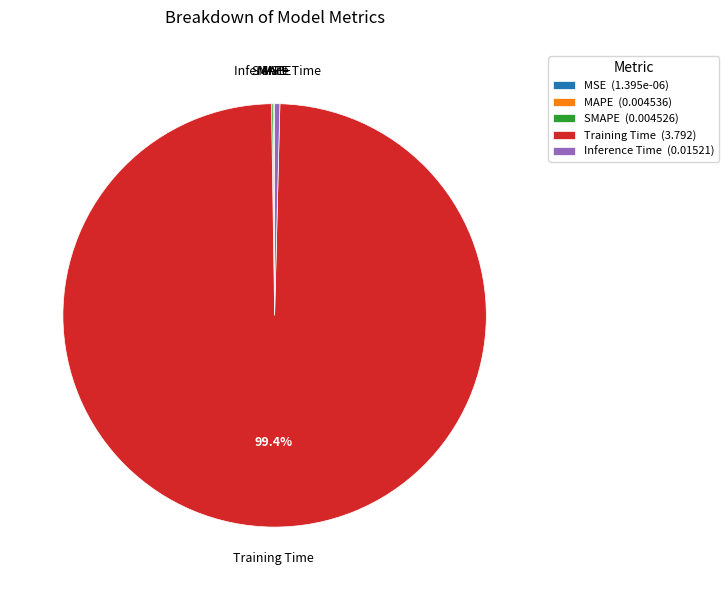

How much of the chart is everything except Training Time?

0.6%